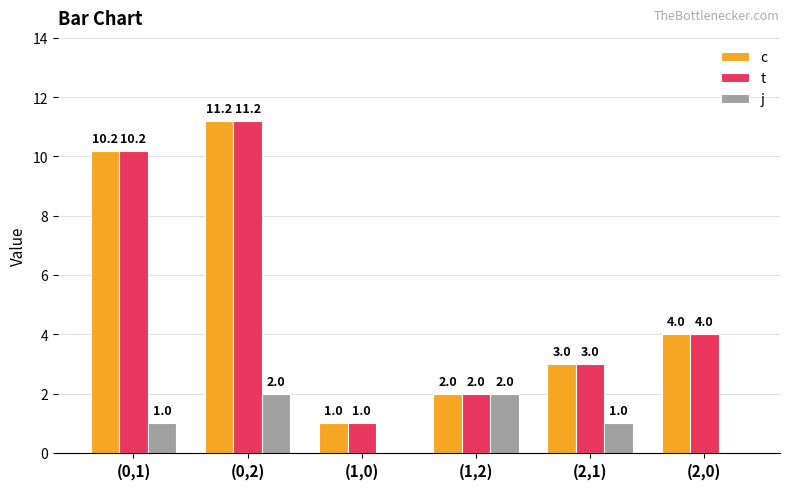

The c series shows 2.0 at (1,2). True or false?

True